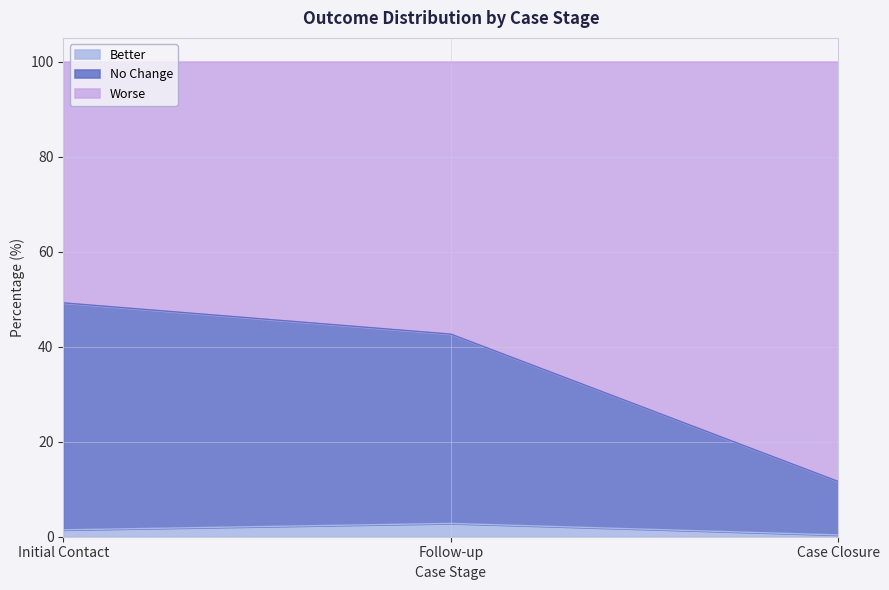

Which has a higher value, Follow-up or Initial Contact?

Follow-up